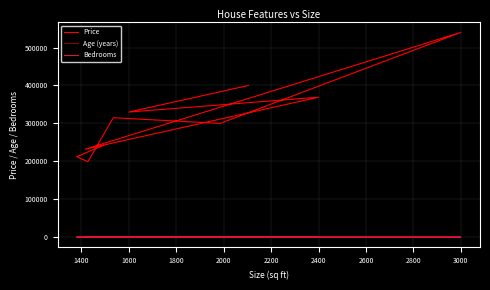

What is the value of the Price point at the 3rd from the left?

369000